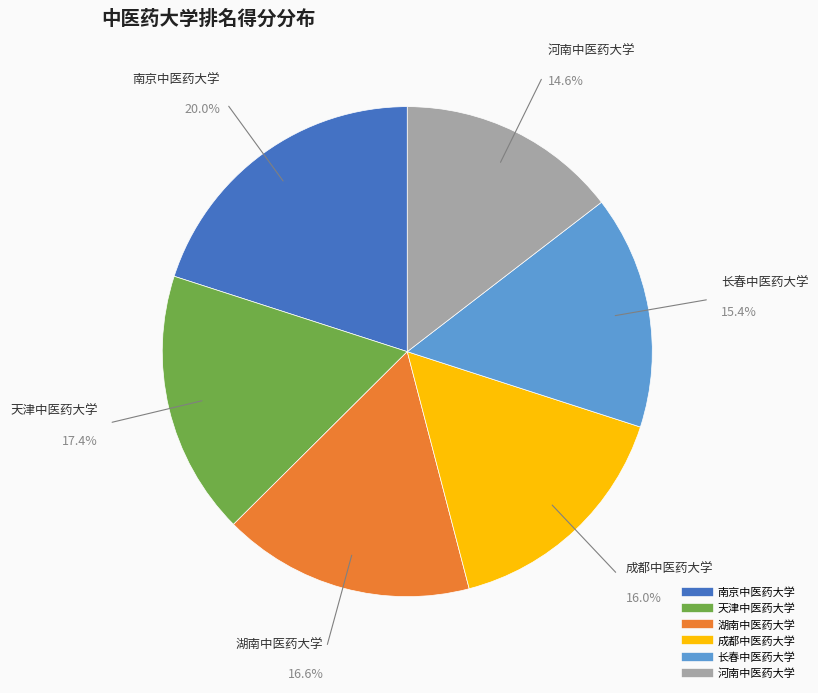

What percentage is the 长春中医药大学 slice, to the nearest percent?

15%